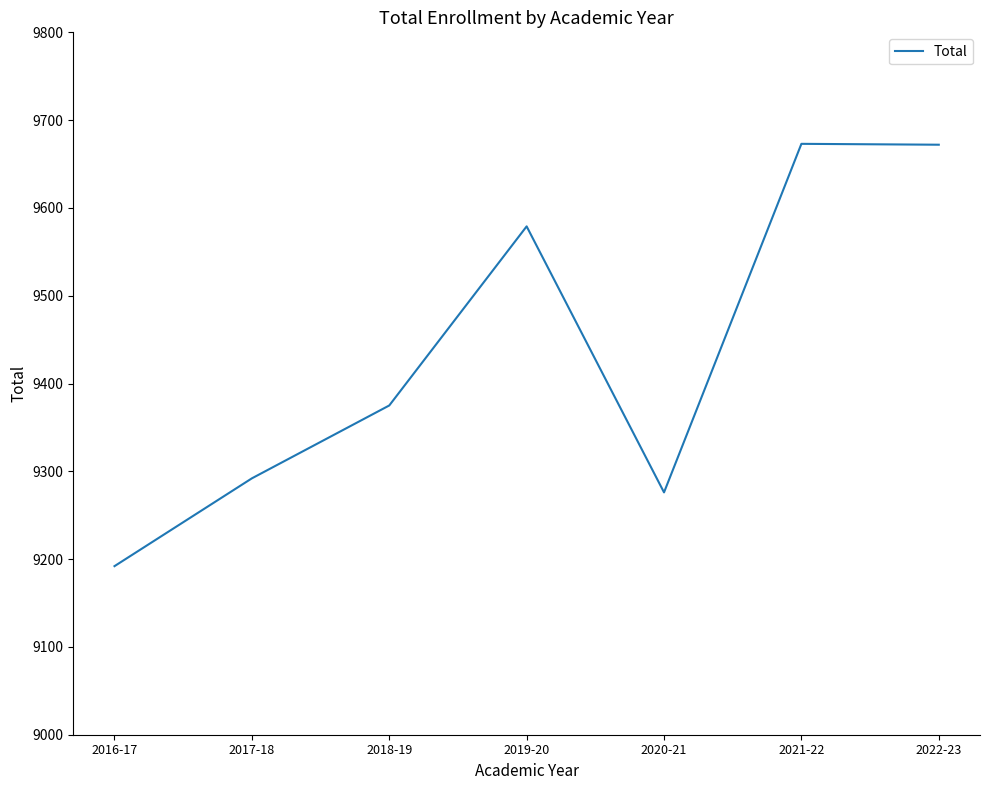

What is the ratio of the value at 2016-17 to the value at 2022-23?

1.0